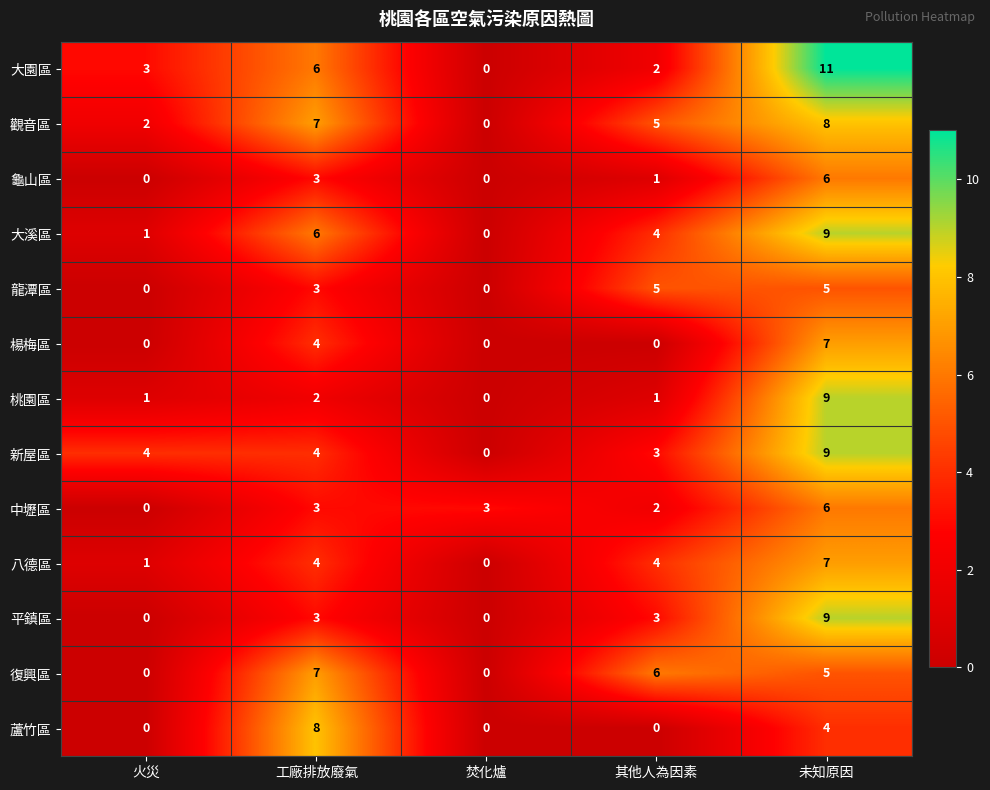

At which category does the chart reach its peak across all series?

未知原因